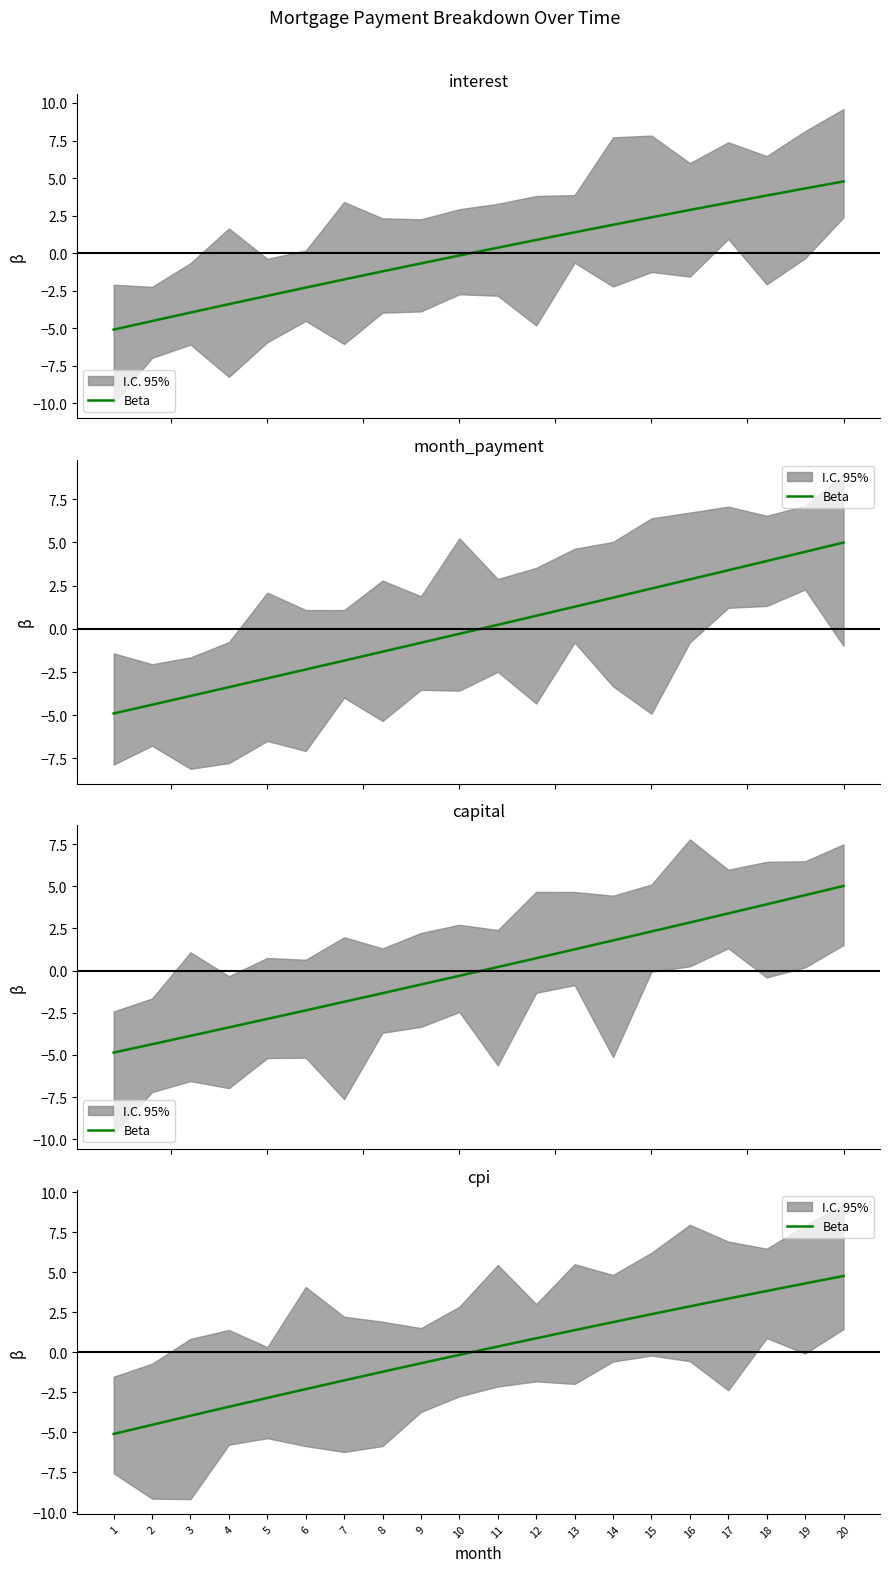

Reading left to right, what are all the values shown in this chart?

1=-5.1	2=-4.5	3=-4.0	4=-3.4	5=-2.9	6=-2.3	7=-1.8	8=-1.2	9=-0.7	10=-0.2	11=0.4	12=0.9	13=1.4	14=1.9	15=2.4	16=2.9	17=3.4	18=3.8	19=4.3	20=4.8